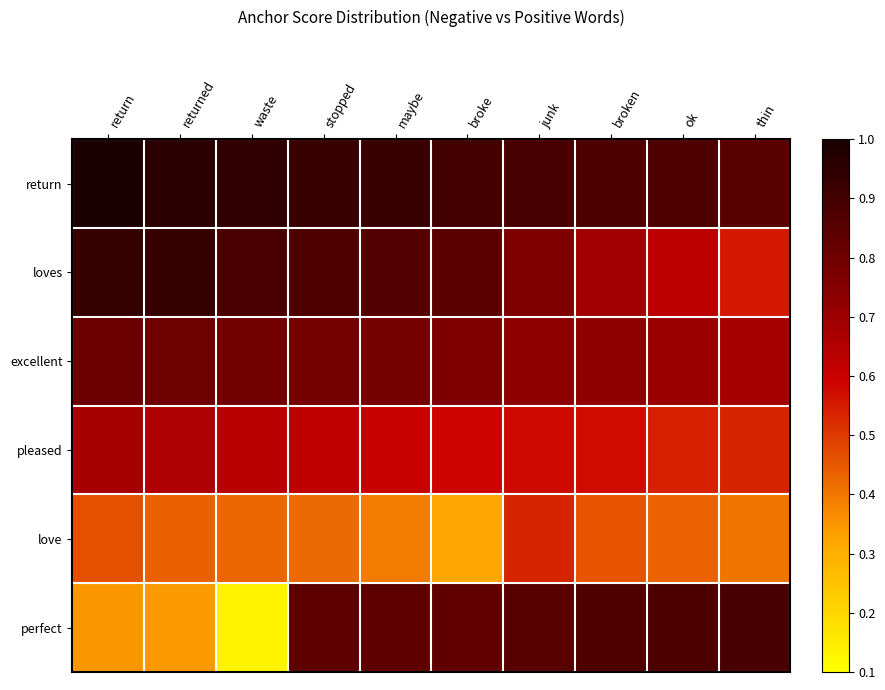

Reading right to left, extract all data points from this chart.

return: thin=0.8	ok=0.9	broken=0.9	junk=0.9	broke=0.9	maybe=0.9	stopped=0.9	waste=0.9	returned=1.0	return=1.0
loves: thin=0.6	ok=0.6	broken=0.7	junk=0.8	broke=0.8	maybe=0.9	stopped=0.9	waste=0.9	returned=0.9	return=0.9
excellent: thin=0.7	ok=0.7	broken=0.7	junk=0.7	broke=0.8	maybe=0.8	stopped=0.8	waste=0.8	returned=0.8	return=0.8
pleased: thin=0.5	ok=0.5	broken=0.6	junk=0.6	broke=0.6	maybe=0.6	stopped=0.6	waste=0.6	returned=0.7	return=0.7
love: thin=0.4	ok=0.4	broken=0.5	junk=0.5	broke=0.3	maybe=0.4	stopped=0.4	waste=0.4	returned=0.4	return=0.5
perfect: thin=0.9	ok=0.9	broken=0.9	junk=0.8	broke=0.8	maybe=0.8	stopped=0.8	waste=0.1	returned=0.3	return=0.3